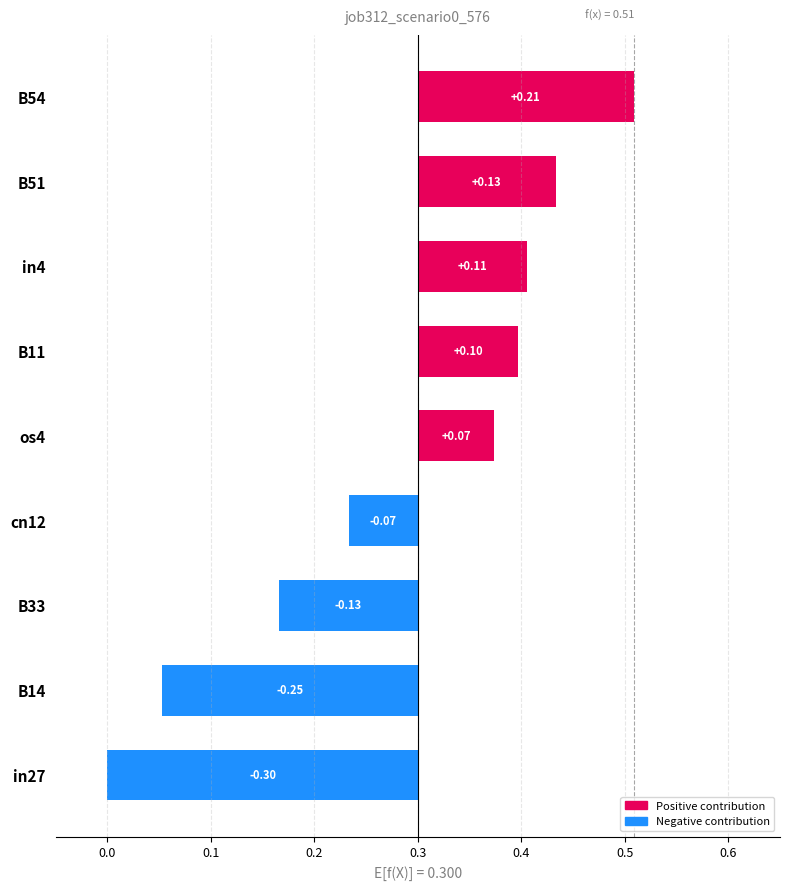

Are the bars horizontal?

Yes